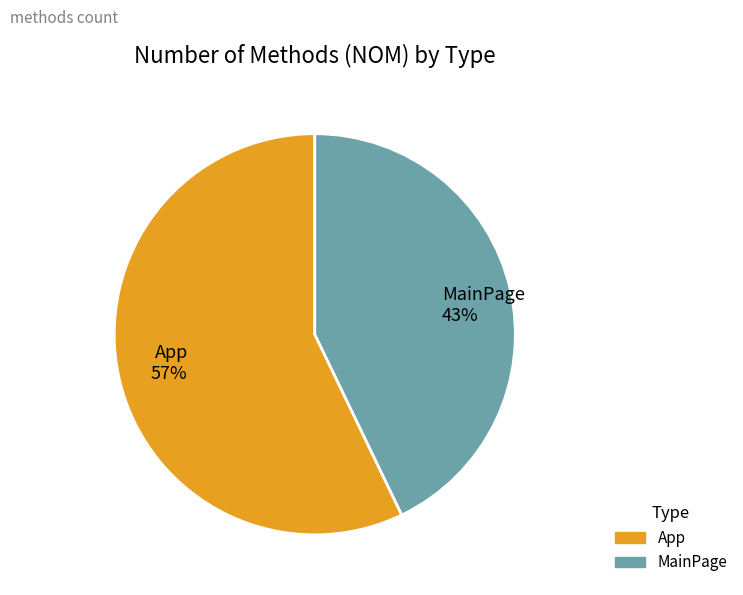

Is there any slice that represents more than half of the pie?

Yes